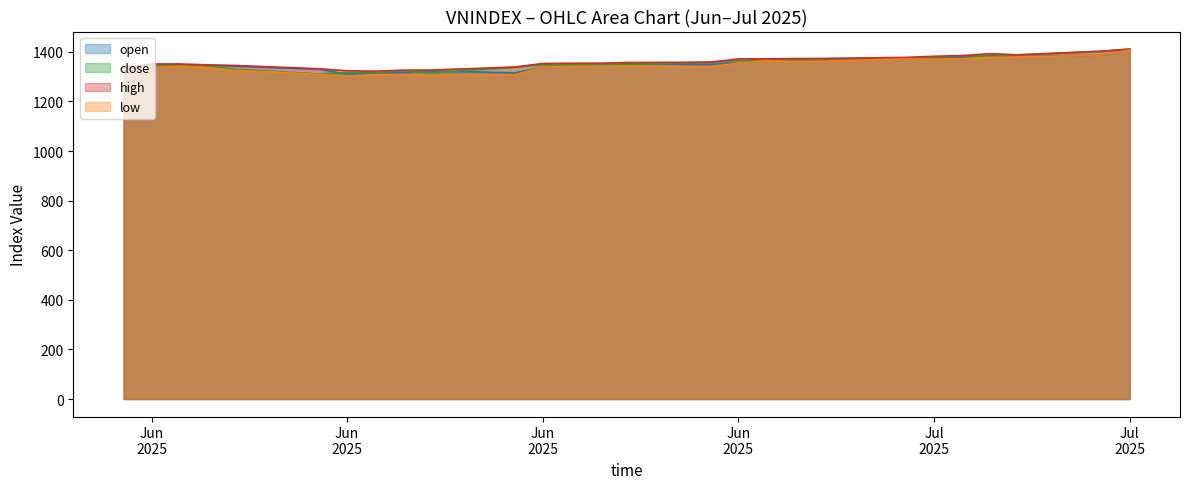

Reading left to right, list all the values displayed in this chart.

open: 1332.6	1336.3	1347.2	1345.7	1342.1	1329.9	1310.6	1316.2	1315.2	1323.0	1315.5	1338.1	1347.7	1346.8	1352.0	1349.3	1358.2	1366.8	1366.8	1365.7	1371.4	1376.1	1377.8	1384.6	1382.0	1387.0	1407.1
close: 1336.3	1347.2	1345.7	1342.1	1329.9	1310.6	1316.2	1315.2	1323.0	1315.5	1338.1	1347.7	1346.8	1352.0	1349.3	1358.2	1366.8	1366.8	1365.7	1371.4	1376.1	1377.8	1384.6	1382.0	1387.0	1402.1	1410.6
high: 1336.3	1350.9	1351.1	1347.5	1344.9	1331.6	1323.6	1322.1	1326.0	1326.6	1338.7	1353.0	1354.0	1354.0	1356.8	1358.3	1371.2	1371.6	1372.7	1373.3	1377.3	1382.2	1384.7	1392.4	1388.0	1402.3	1411.2
low: 1323.0	1336.3	1341.5	1336.1	1325.5	1309.0	1299.9	1306.2	1308.6	1304.1	1307.4	1338.1	1341.6	1342.1	1342.3	1338.5	1355.5	1364.1	1360.8	1362.1	1371.4	1369.7	1372.3	1377.1	1379.4	1387.0	1407.0